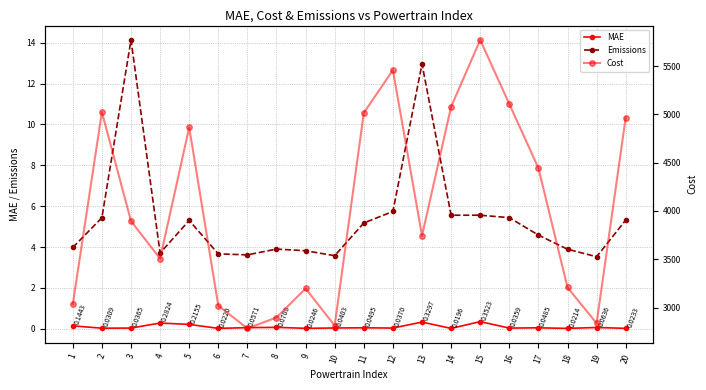

At which label does Emissions first exceed 5?

2